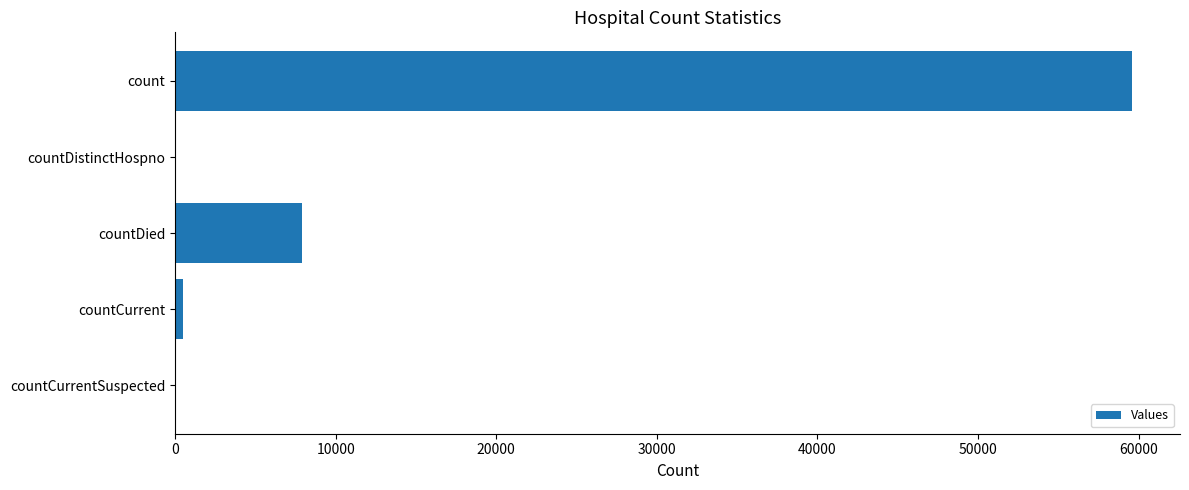

The chart shows a value of 7880 at countDied. True or false?

True